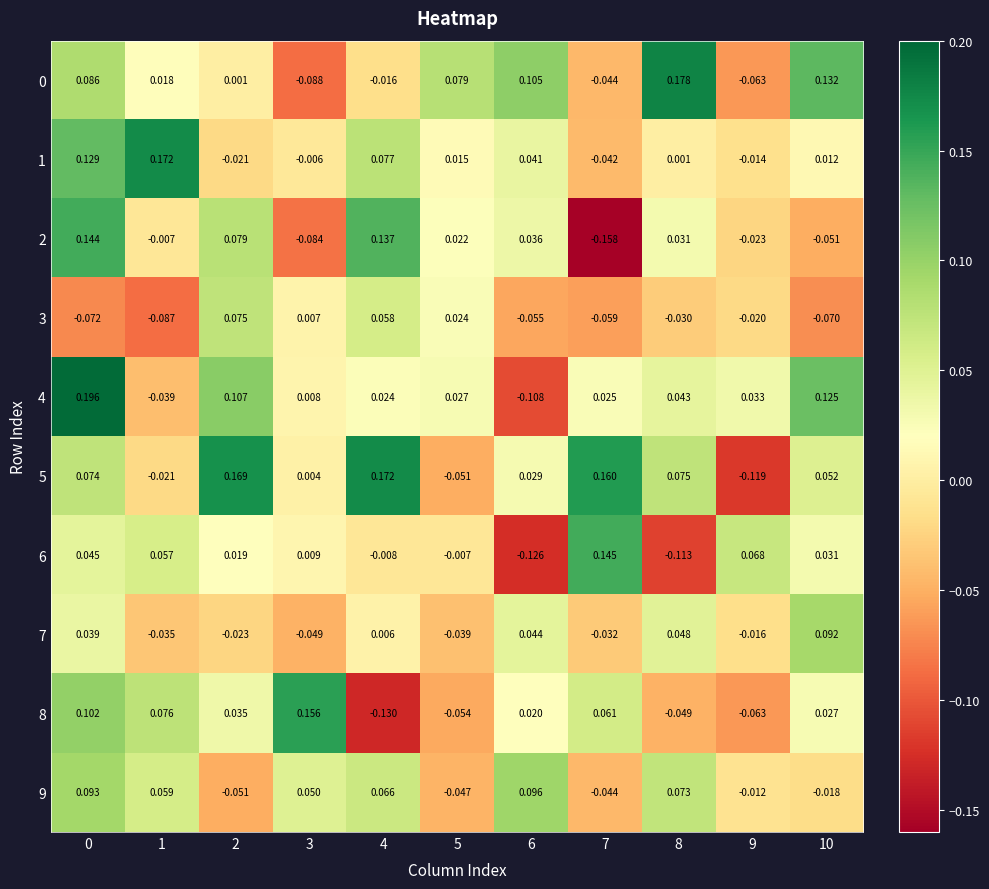

Is the value of 1 at 0 greater than the value of 3 at 10?

Yes